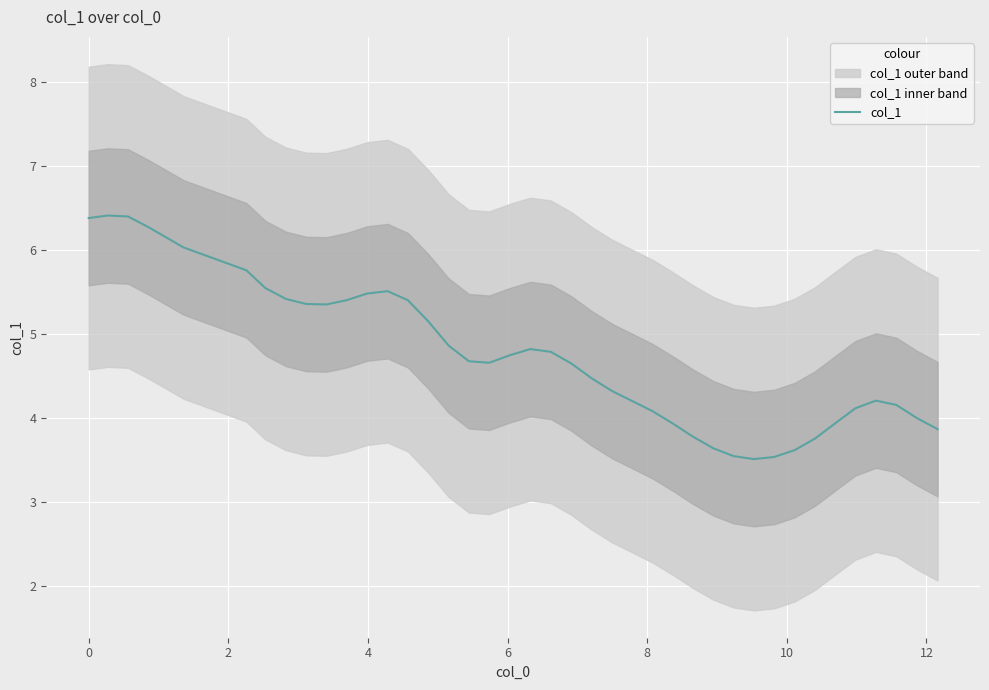

What is the minimum value for col_1?

3.5